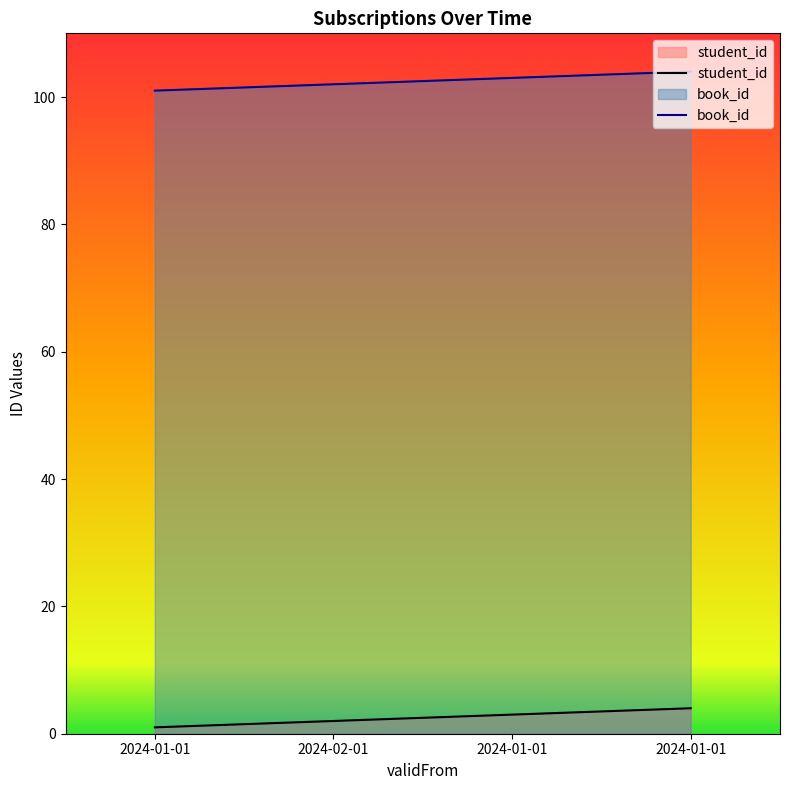

The book_id series shows 103 at 2024-01-01. True or false?

True